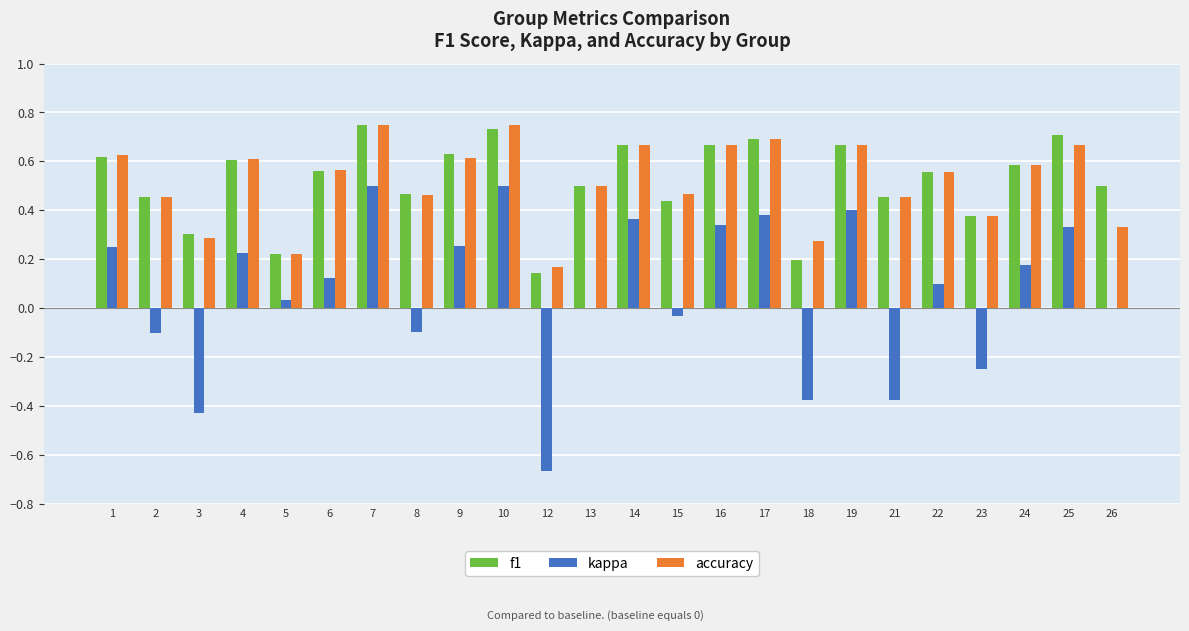

True or false: kappa has a value of -0.1 at 3.

False